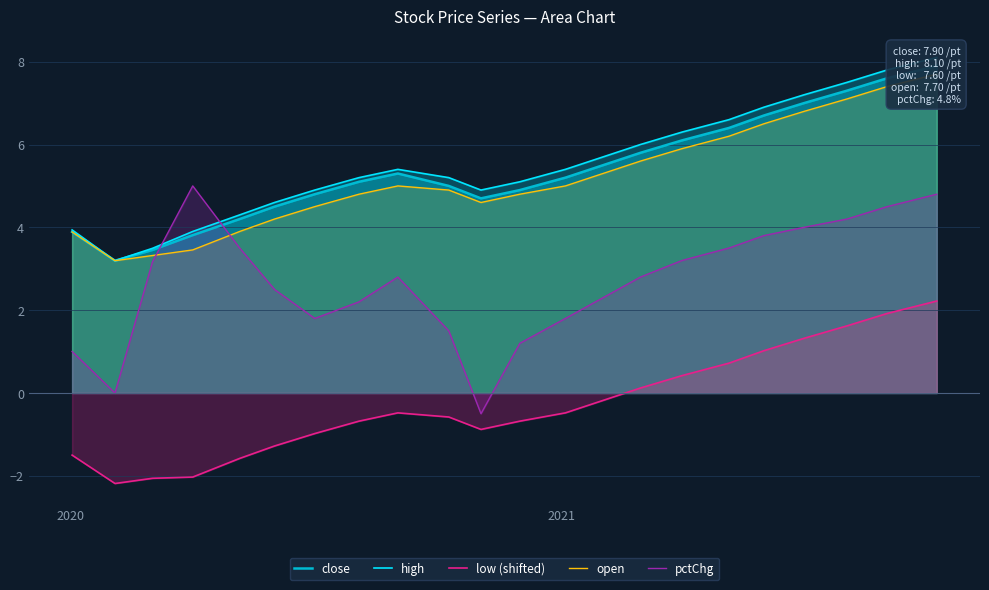

What is the difference between the maximum and minimum values in the pctChg series?

5.5